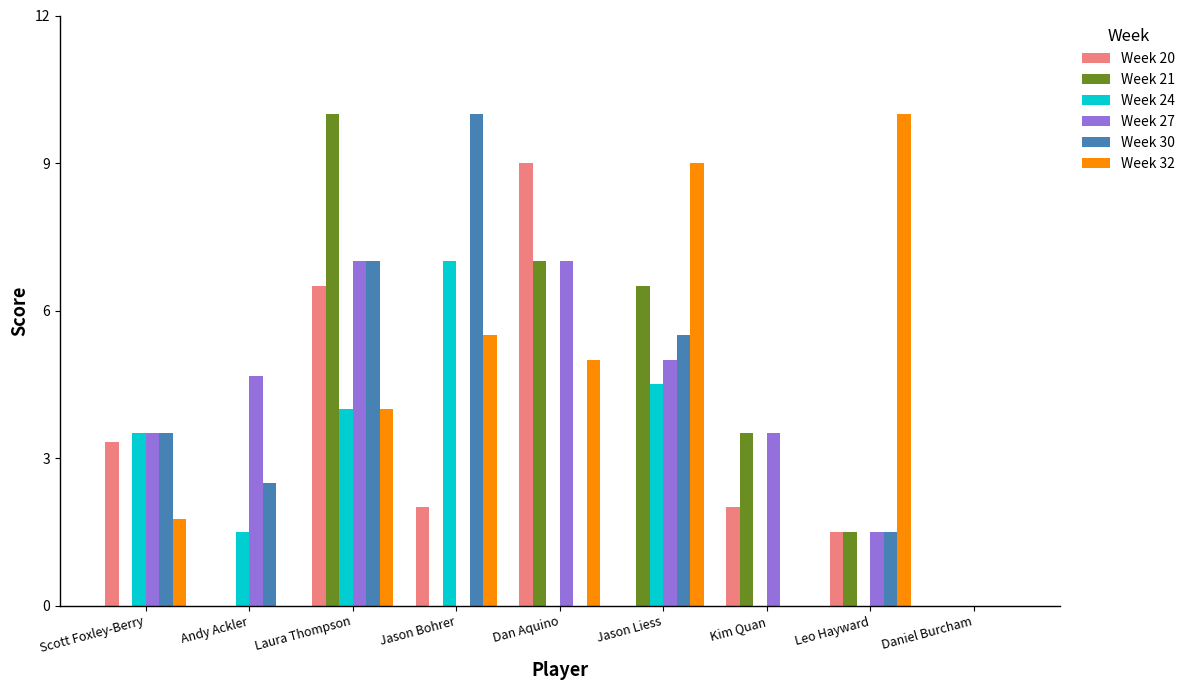

How many categories are shown in the chart?

9